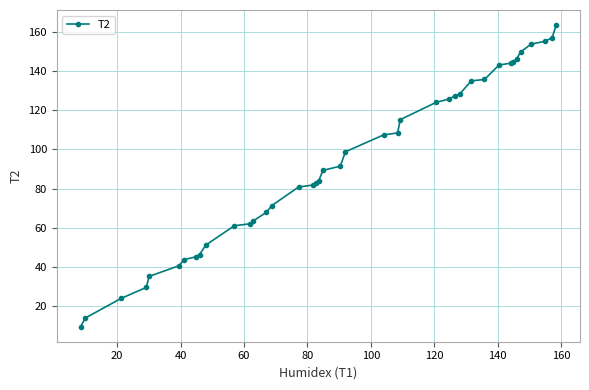

What is the sum of all values?

3739.1